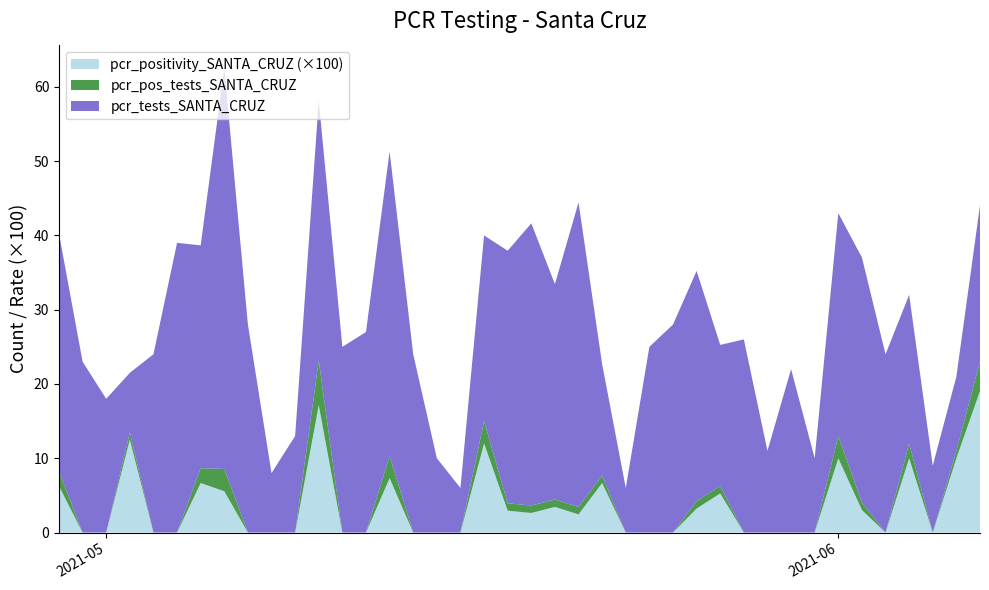

What are all the series names shown in the legend?

pcr_positivity_SANTA_CRUZ (×100), pcr_pos_tests_SANTA_CRUZ, pcr_tests_SANTA_CRUZ